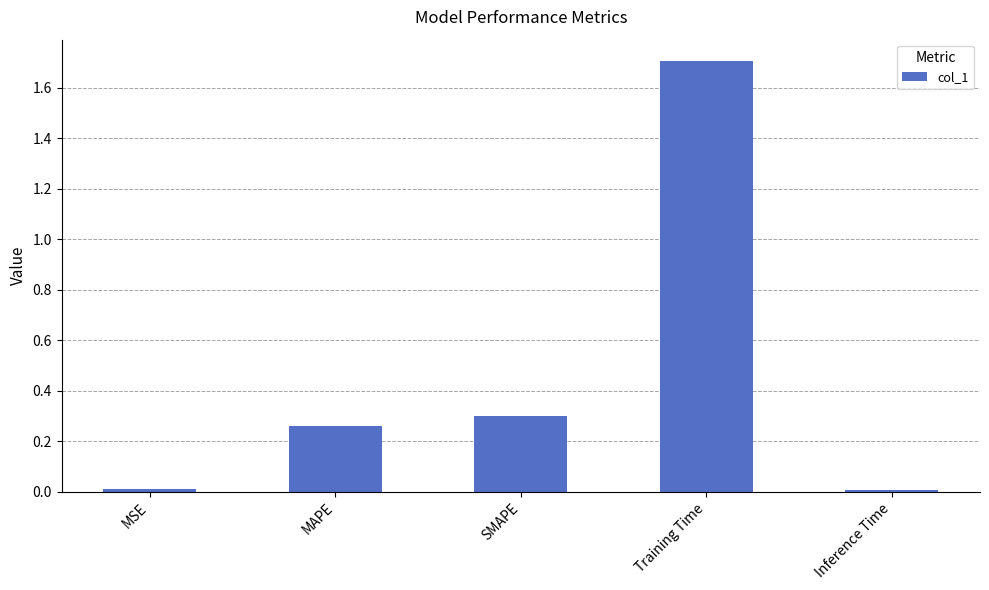

The chart shows a value of 0.0 at Inference Time. True or false?

True